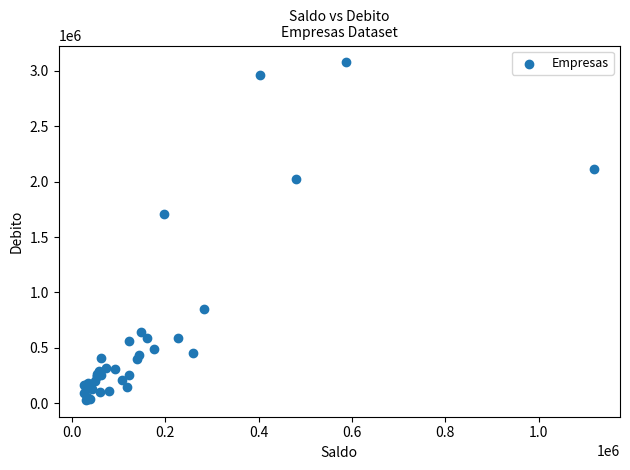

What Y value in the scatter plot is closest to 1553134?

1708674.1